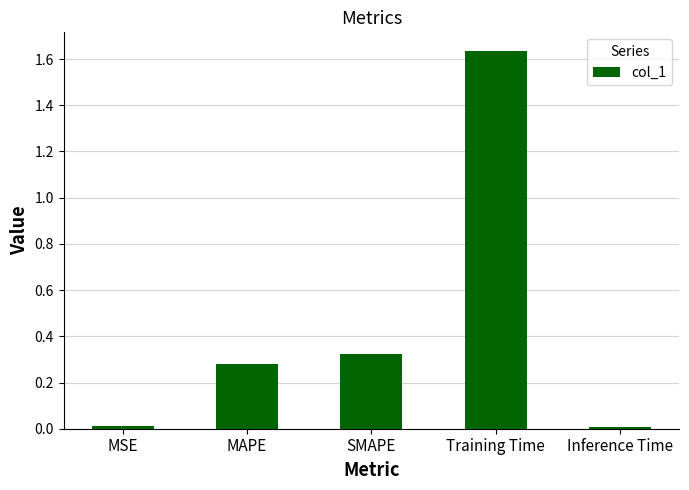

Which has a higher value, MAPE or MSE?

MAPE